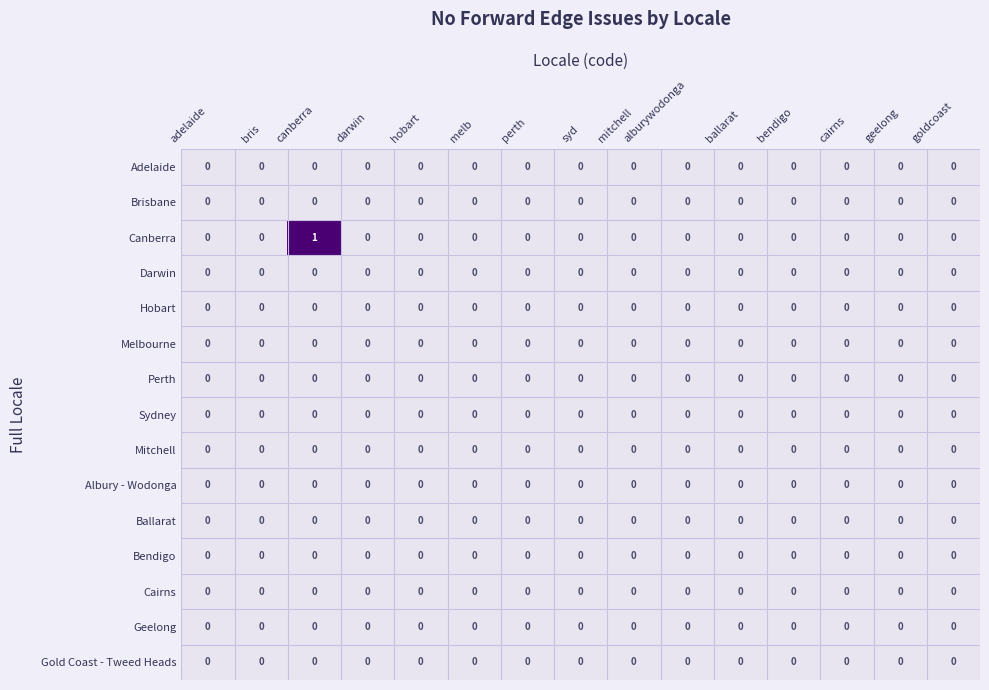

Count the number of data series in this chart.

15